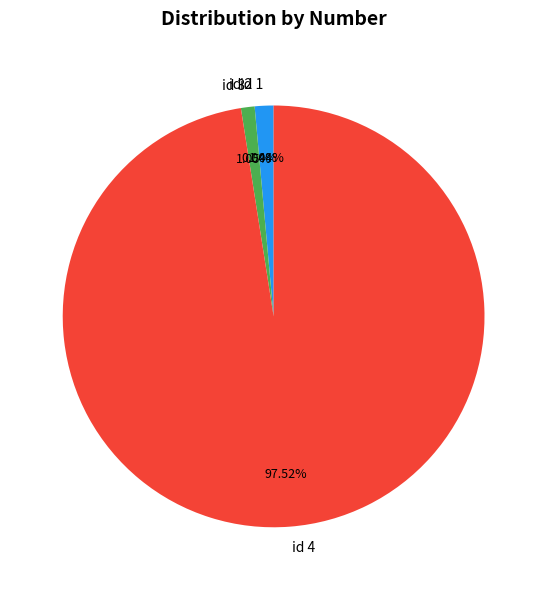

Combined, do id 4 and id 3 account for over 50%?

Yes